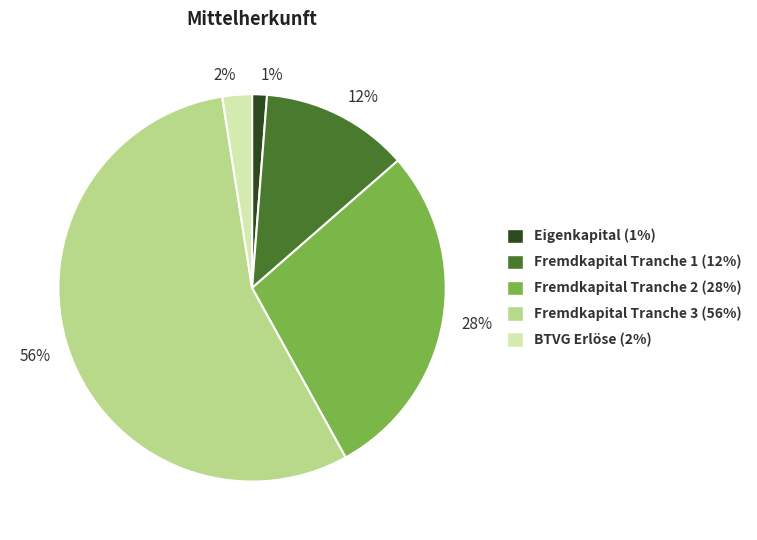

Is there any slice that represents more than half of the pie?

Yes